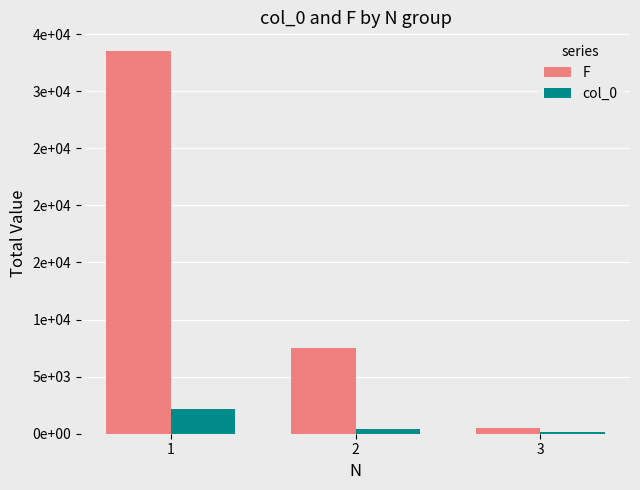

Are the bars grouped side by side (vs. stacked)?

Yes